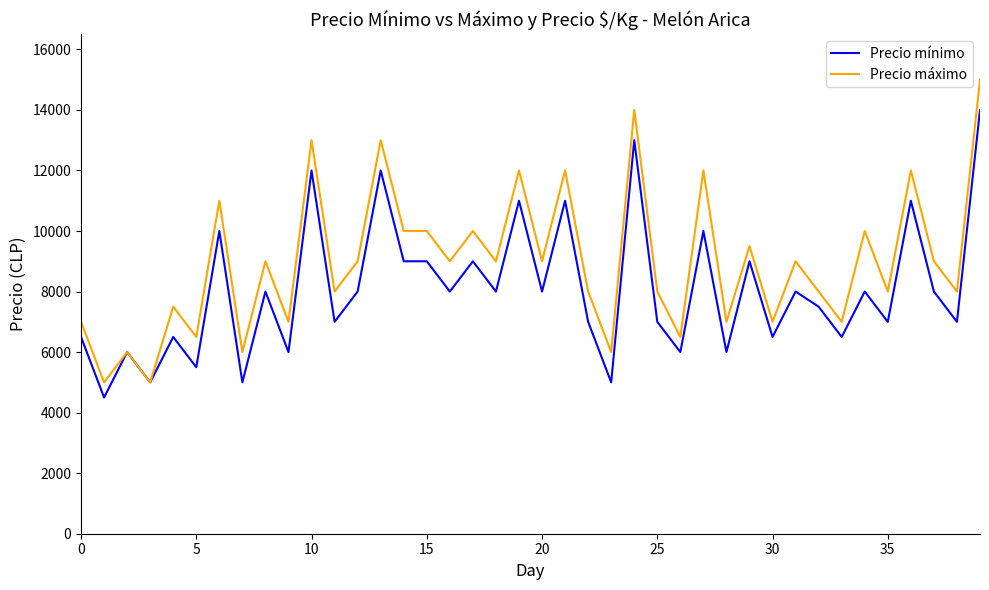

Rank the series by their average value, from highest to lowest.

Precio máximo, Precio mínimo